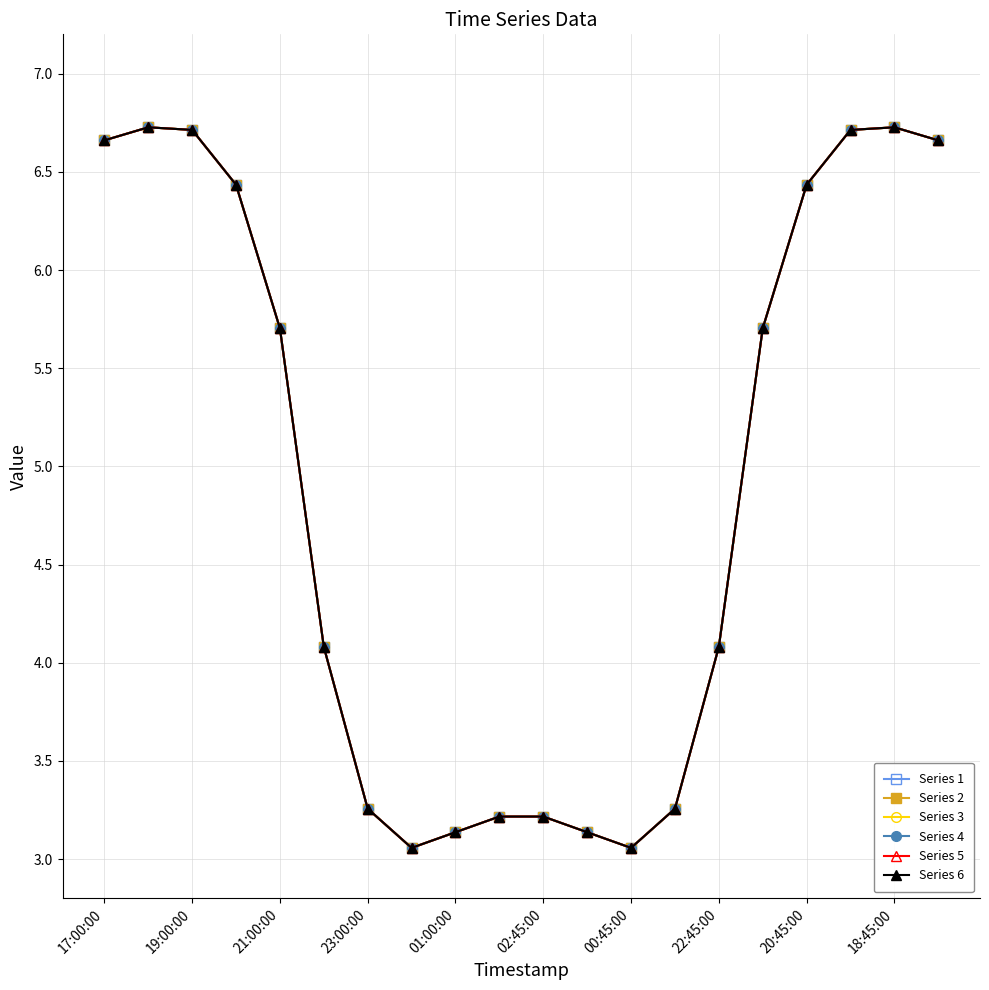

Is this an area chart (filled region under the line)?

No